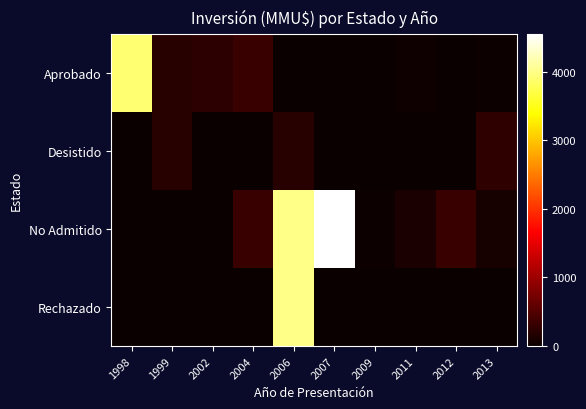

Which series changed the most between 1998 and 2002?

Aprobado